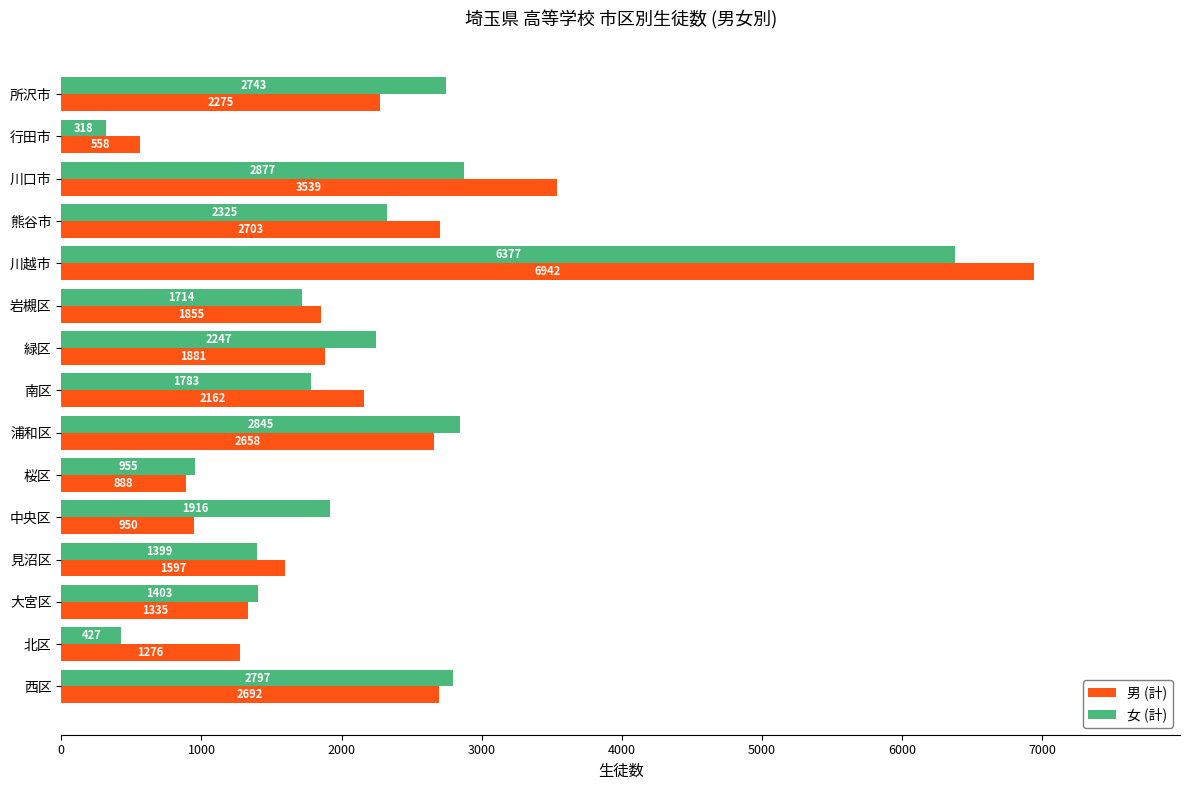

Is the value of 男 (計) at 所沢市 greater than the value of 女 (計) at 所沢市?

No